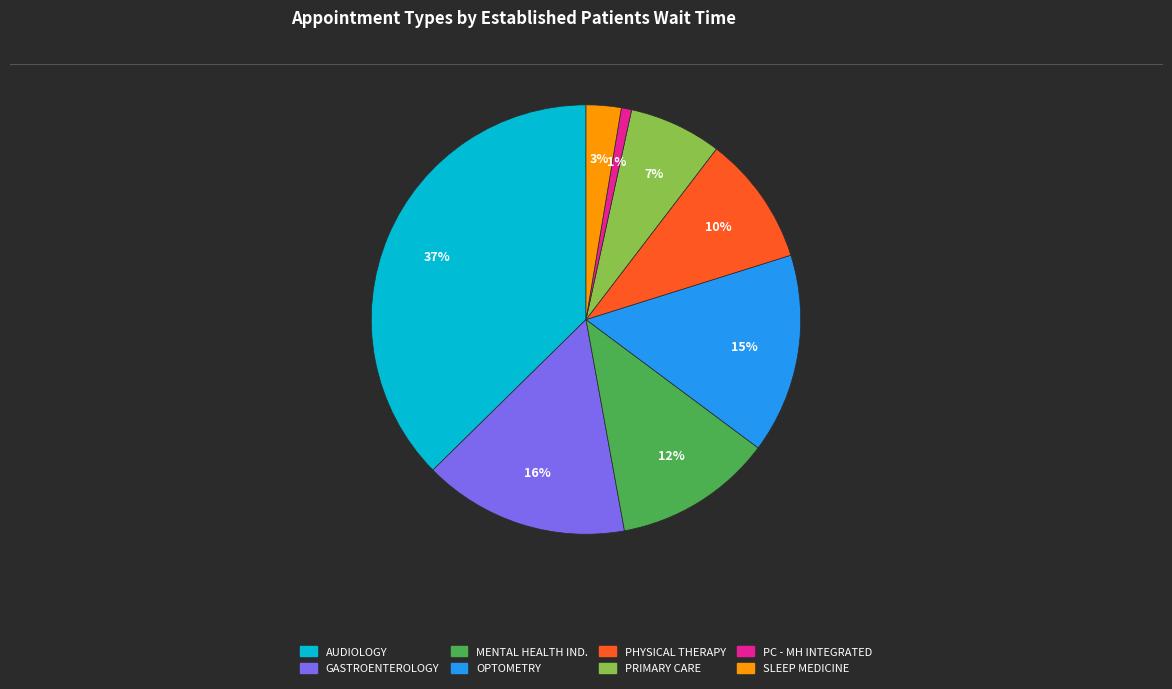

Does any single category account for the majority?

No